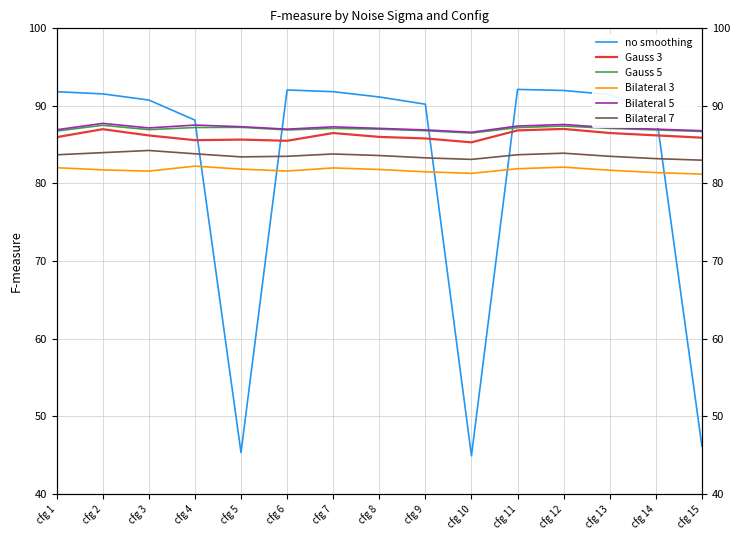

The value of Gauss 3 at cfg 11 is 86.8. True or false?

True